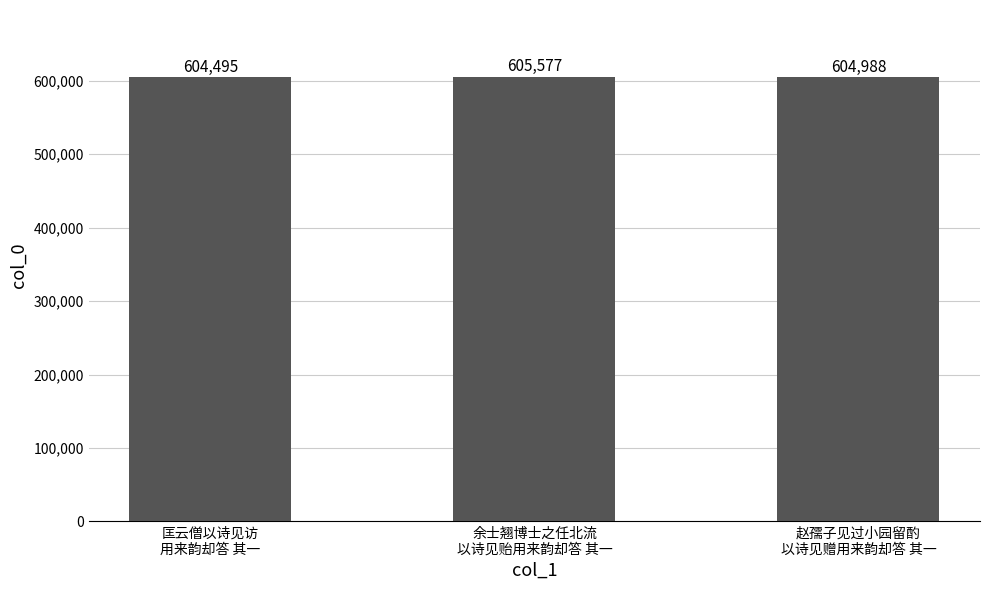

Where is the data nearest to the value 605036?

赵孺子见过小园留酌
以诗见赠用来韵却答 其一